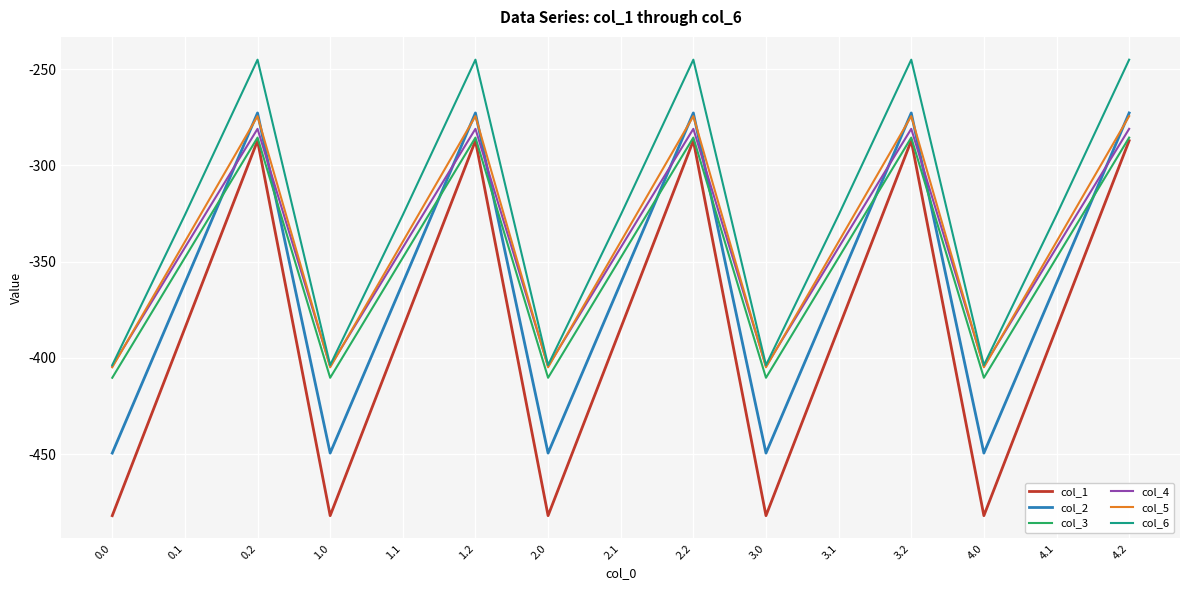

How many categories are shown in the chart?

15